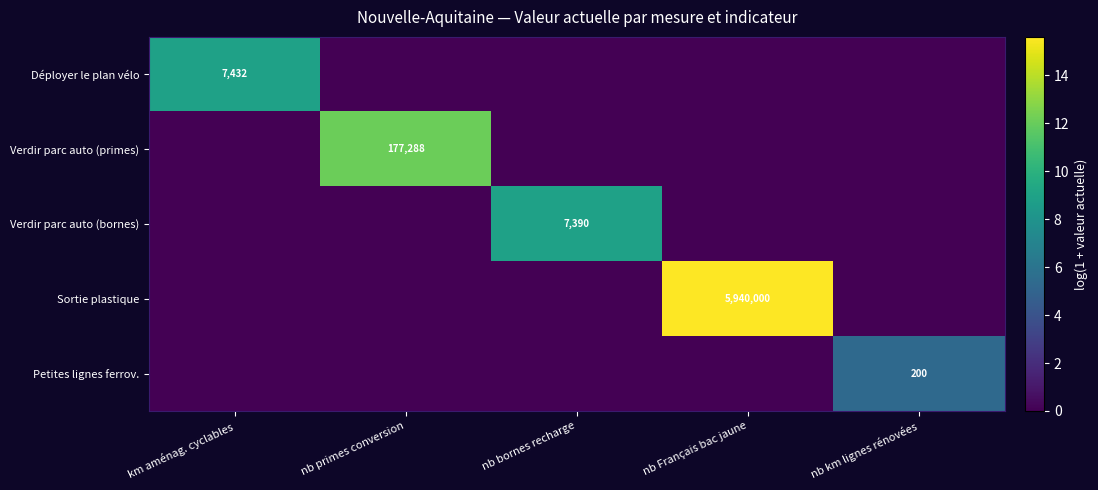

The value of Verdir parc auto (primes) at nb primes conversion is 236909. True or false?

False